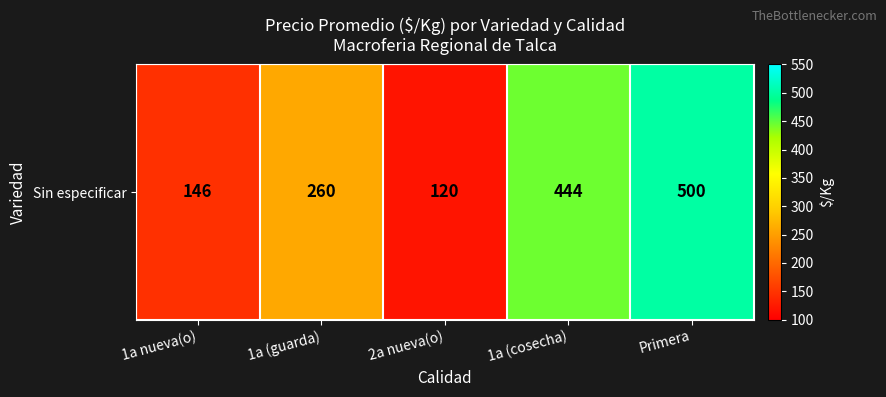

List the labels in order of value, largest first.

Primera, 1a (cosecha), 1a (guarda), 1a nueva(o), 2a nueva(o)